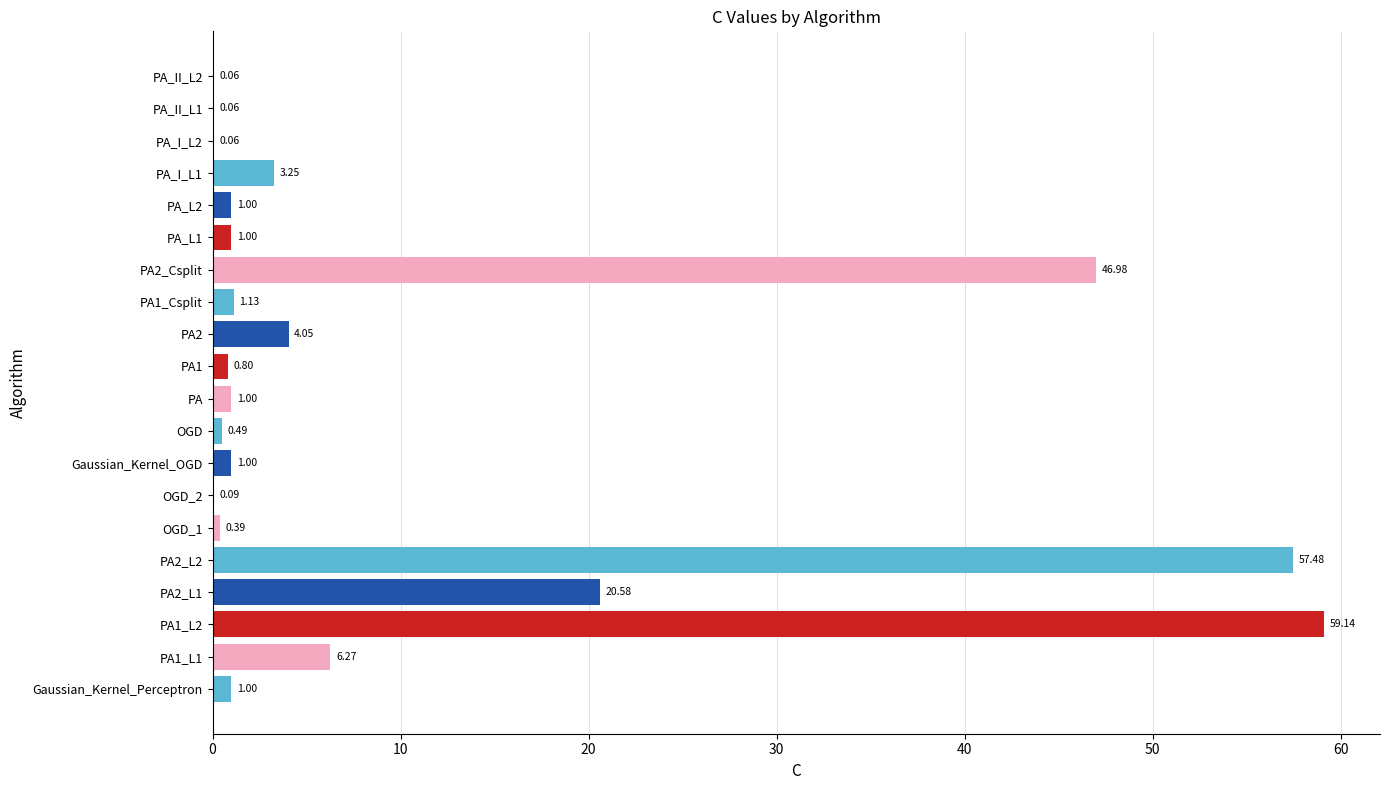

What is the change in value from PA1 to PA2_Csplit?

+46.2